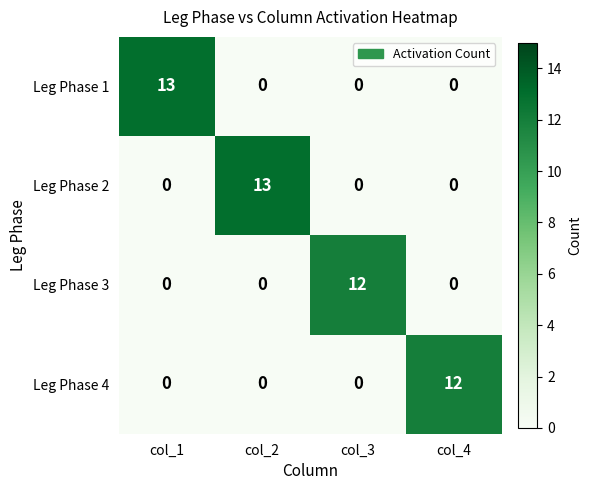

Which series changed the most between col_2 and col_4?

Leg Phase 2